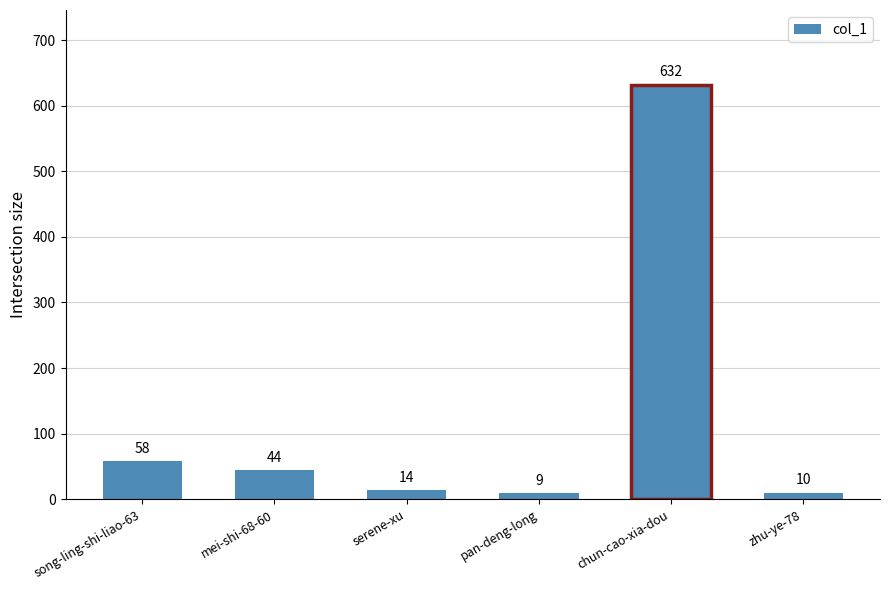

What position from the left is mei-shi-68-60?

2